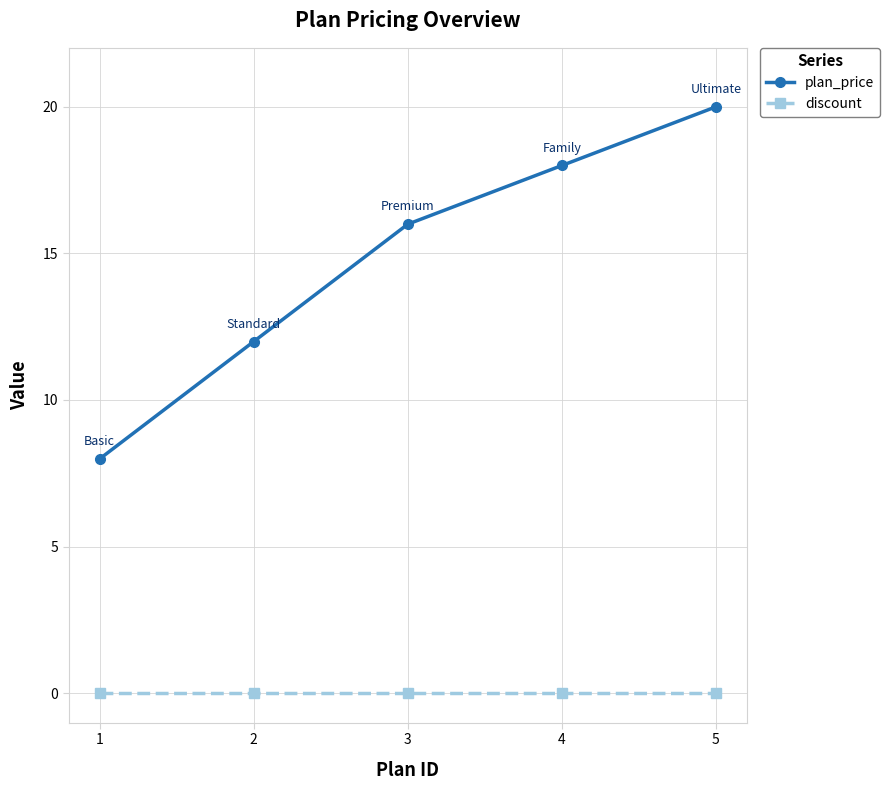

At which label does plan_price first exceed 15?

3